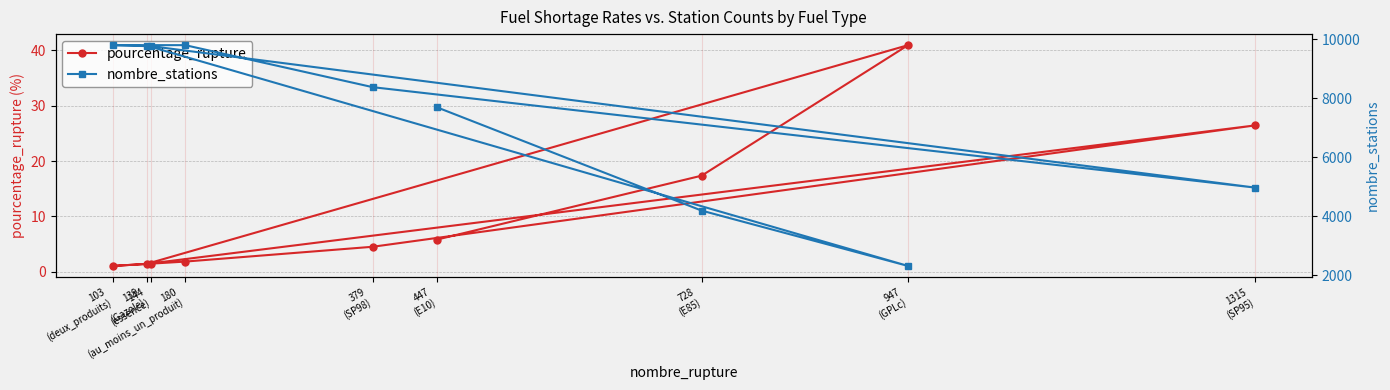

At how many categories does at least one series exceed 8803?

4